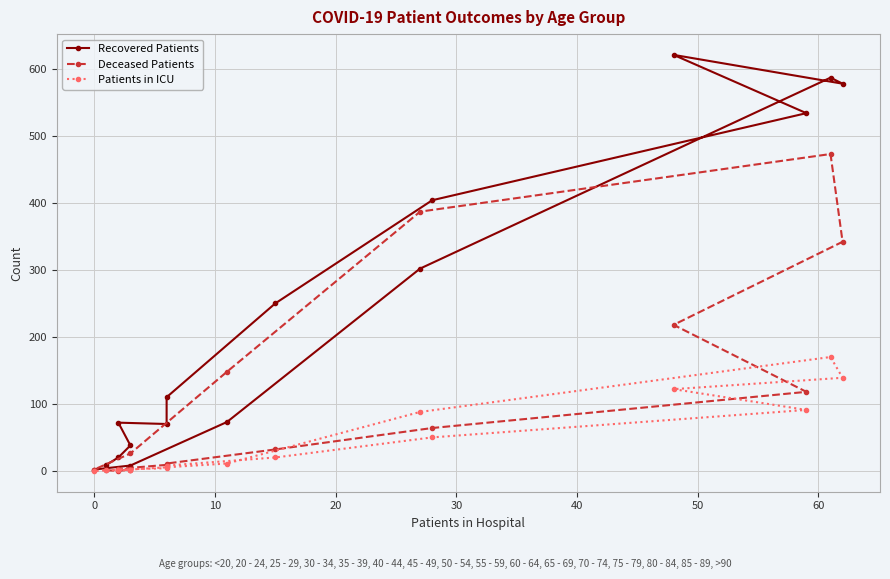

How many data points in Patients in ICU are less than 11?

8